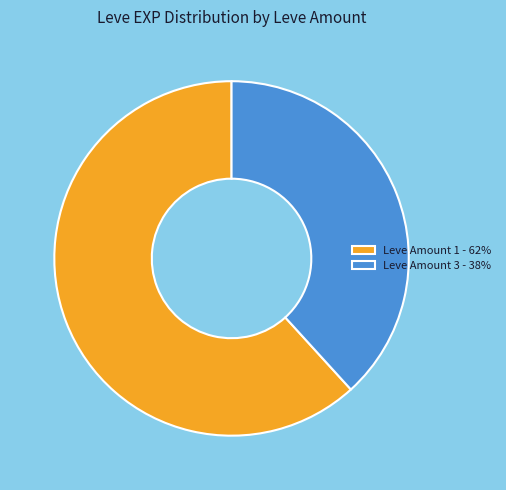

Does Leve Amount 1 - 62% account for over 50% of the chart?

Yes